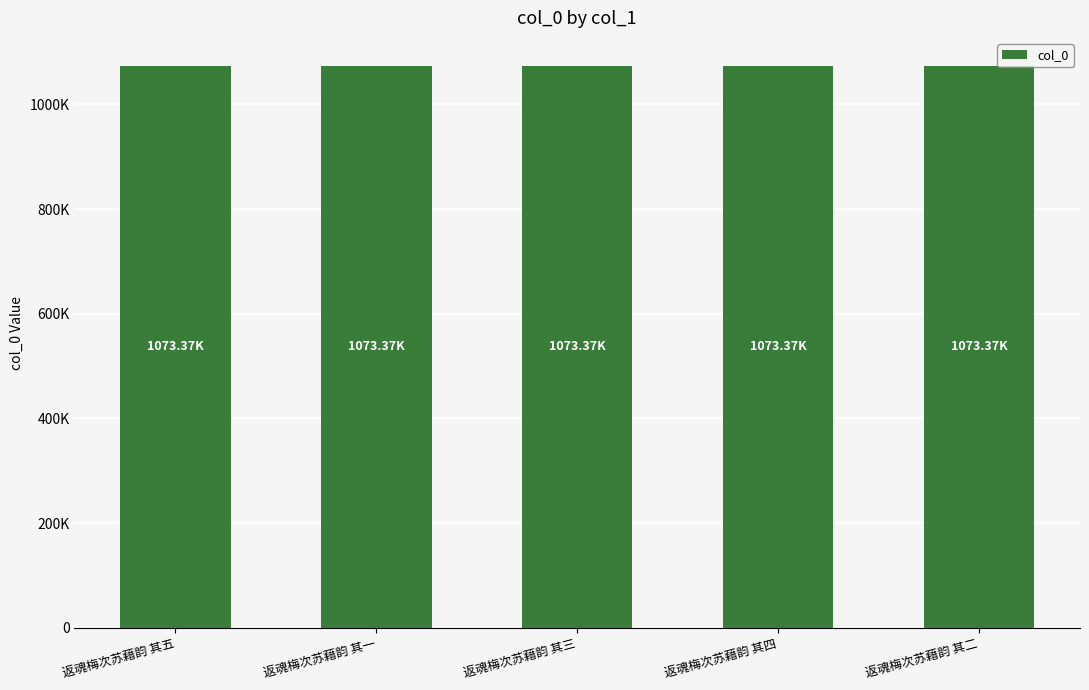

How many series are shown in this chart?

1